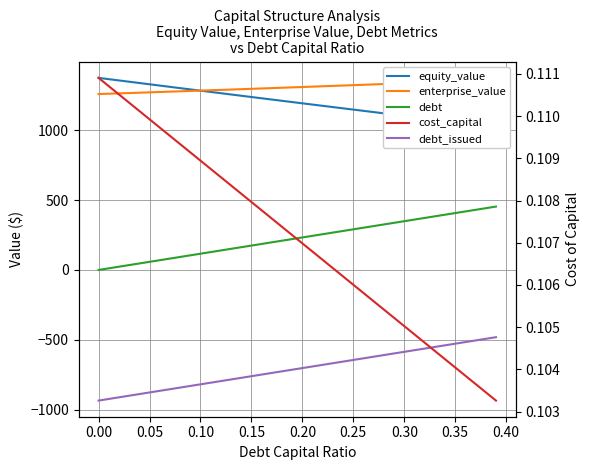

How many intersections are there between cost_capital and debt?

1